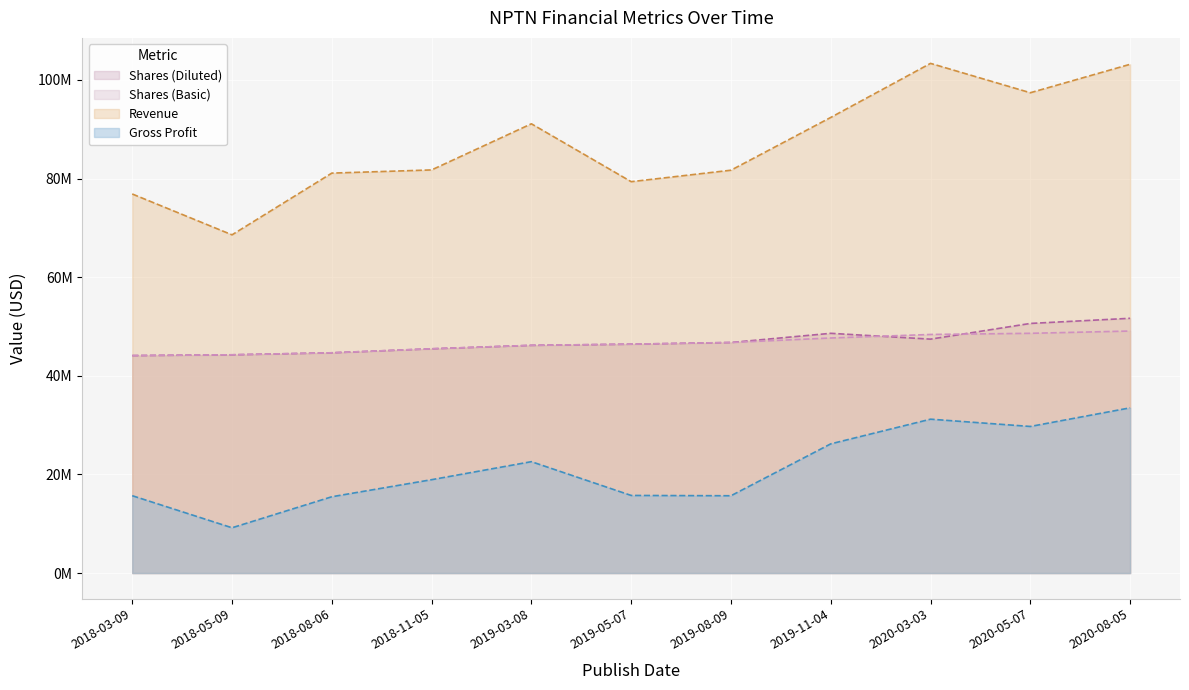

What is the difference between the Revenue values at 2018-03-09 and 2019-11-04?

15521000